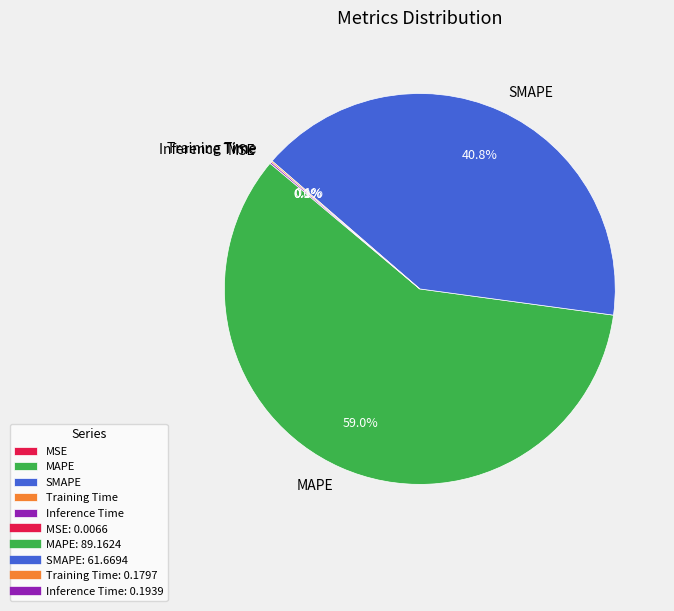

Which has a higher value, MAPE or SMAPE?

MAPE